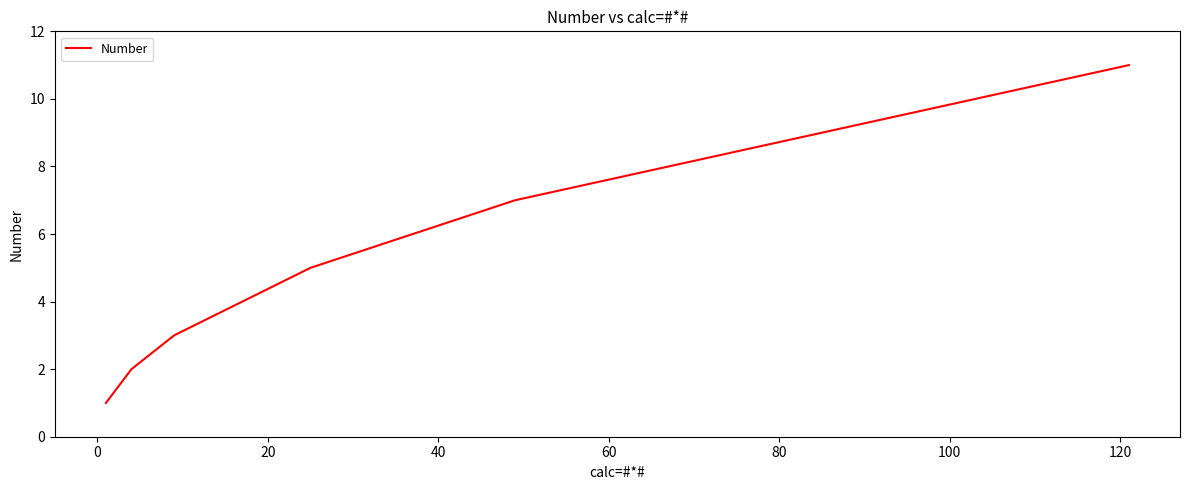

What is the greatest value displayed?

11